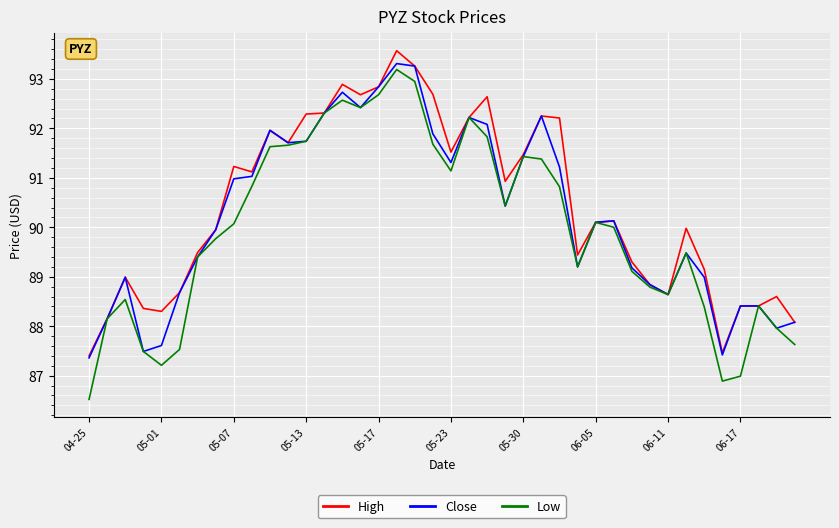

List the series in order of their overall mean, lowest first.

Low, Close, High